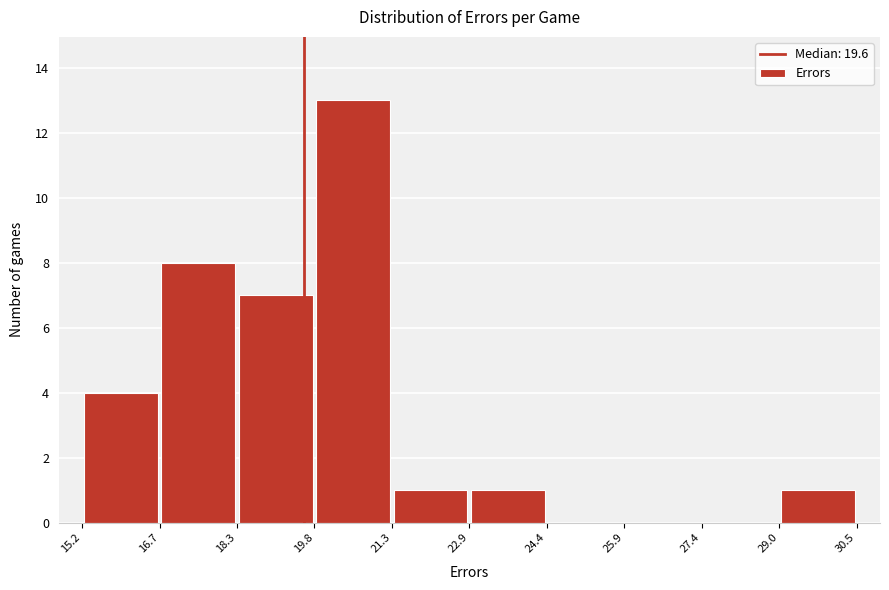

Over which range of the x-axis is the bar tallest?

19.8 to 21.3